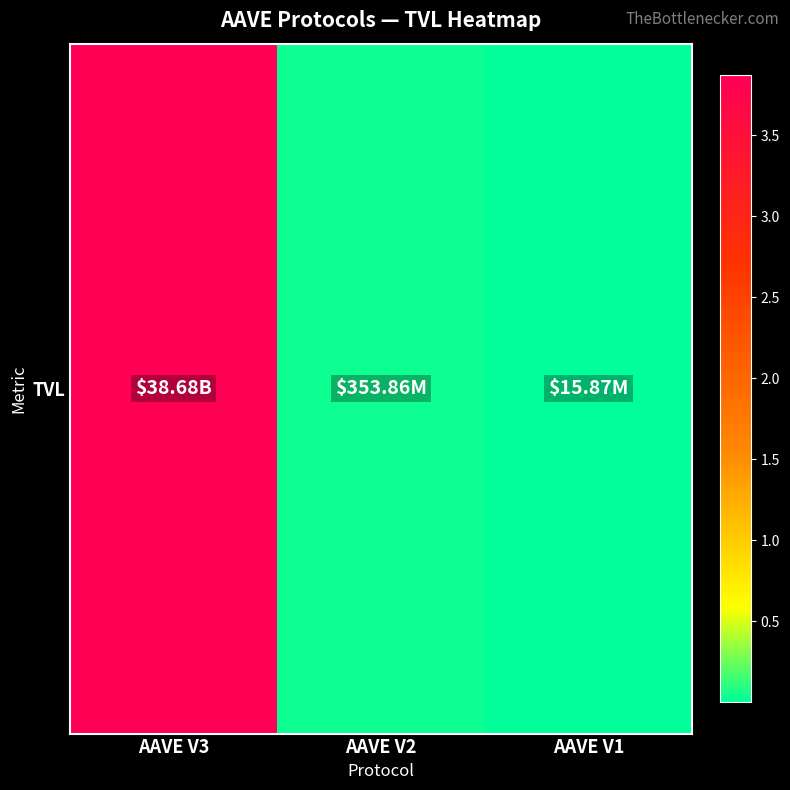

List the labels in order of value, largest first.

AAVE V3, AAVE V2, AAVE V1